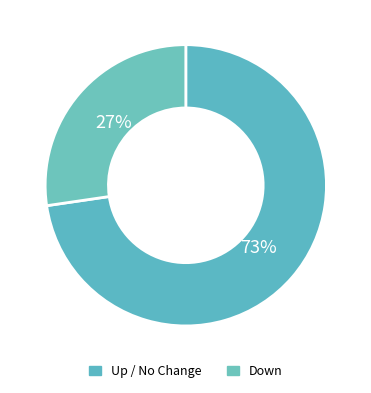

How many slices are in this pie chart?

2